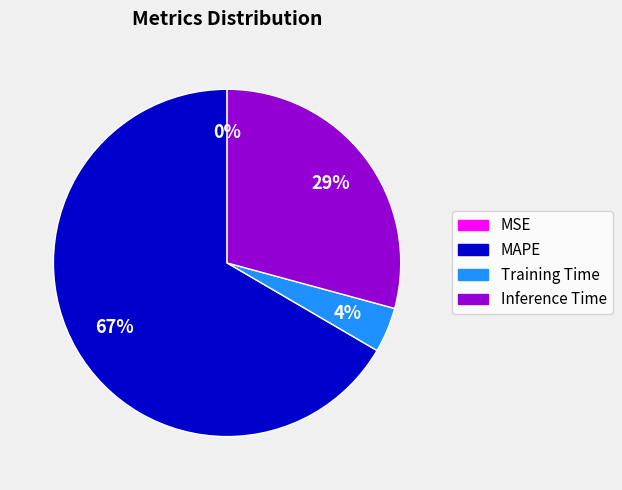

Is there any slice that represents more than half of the pie?

Yes